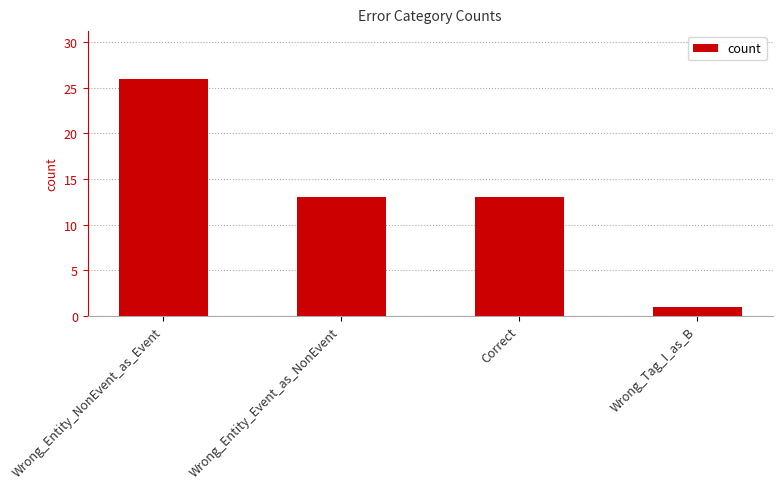

True or false: the data shows 14 at Wrong_Entity_NonEvent_as_Event.

False